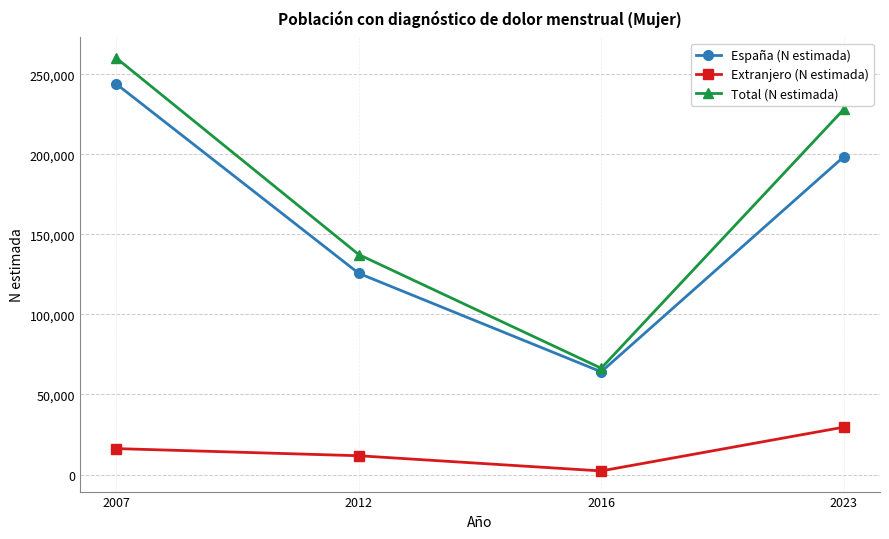

How many interior local valleys does the Extranjero (N estimada) series have?

1